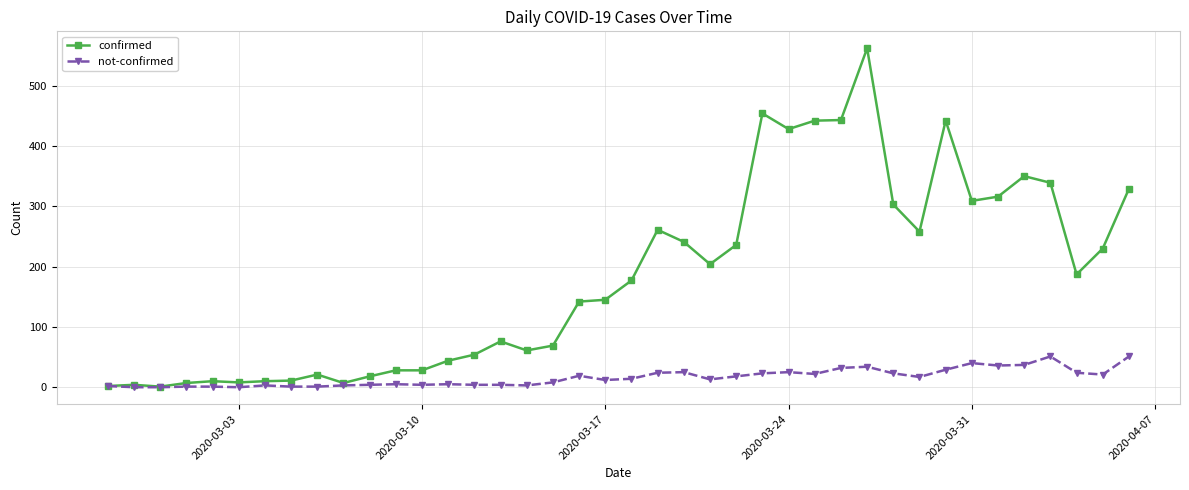

How many categories are shown in the chart?

40